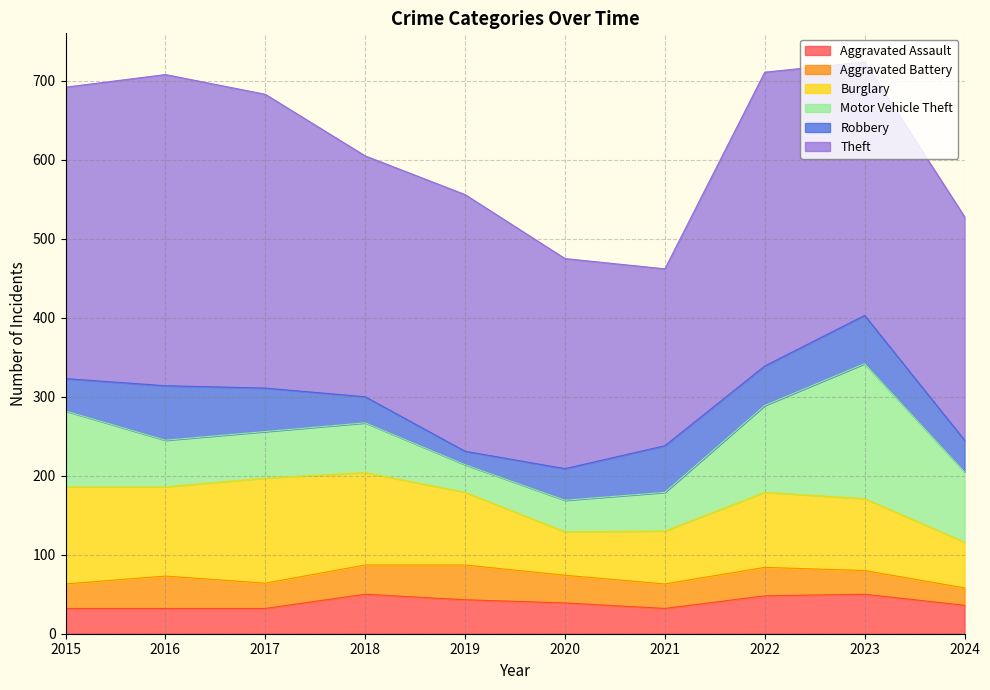

Reading left to right, transcribe all the data shown in this chart.

Aggravated Assault: 2015=32	2016=32	2017=32	2018=50	2019=43	2020=39	2021=32	2022=48	2023=50	2024=36
Aggravated Battery: 2015=31	2016=41	2017=32	2018=37	2019=44	2020=35	2021=31	2022=36	2023=30	2024=22
Burglary: 2015=123	2016=113	2017=133	2018=117	2019=92	2020=55	2021=67	2022=95	2023=91	2024=58
Motor Vehicle Theft: 2015=96	2016=59	2017=59	2018=63	2019=35	2020=40	2021=49	2022=110	2023=171	2024=89
Robbery: 2015=41	2016=69	2017=55	2018=33	2019=17	2020=40	2021=59	2022=50	2023=61	2024=40
Theft: 2015=369	2016=394	2017=372	2018=305	2019=325	2020=266	2021=224	2022=372	2023=321	2024=283